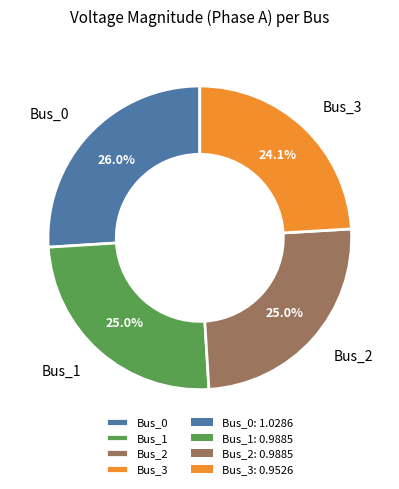

Is it true that Bus_0 is 26% of the pie?

True